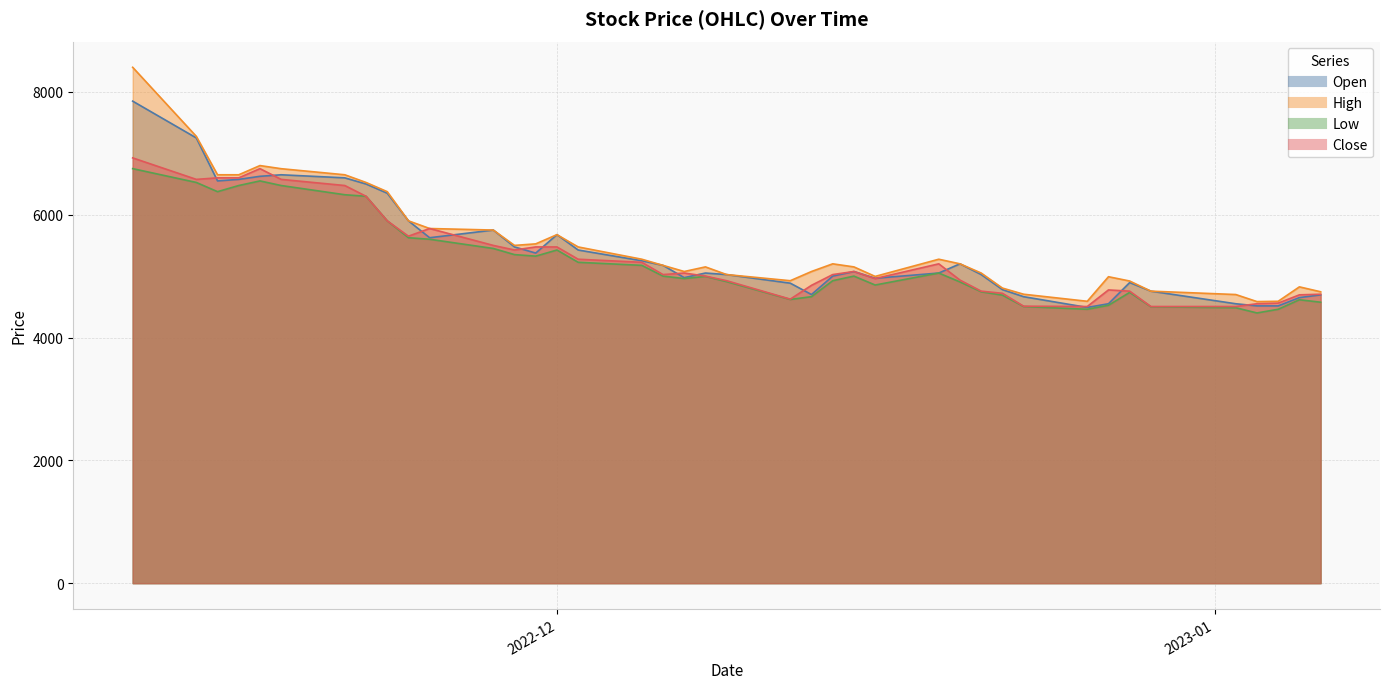

True or false: Open has a value of 6650 at 2022-11-18.

True